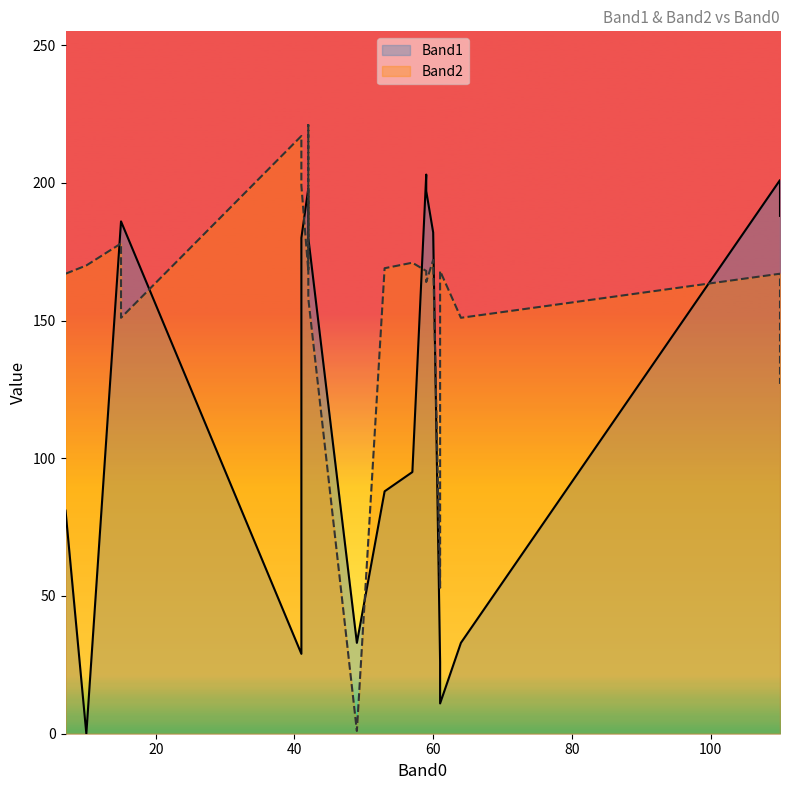

Is the value of Band1 at 59 greater than the value of Band2 at 60?

Yes